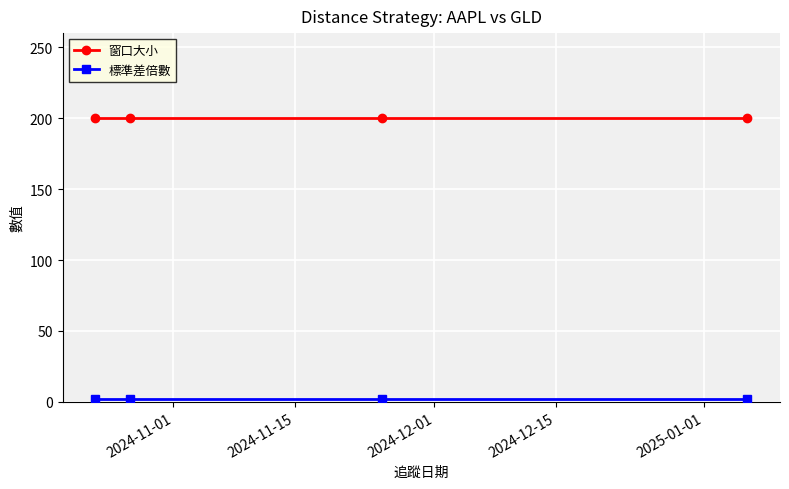

Which series has the largest total across all categories?

窗口大小